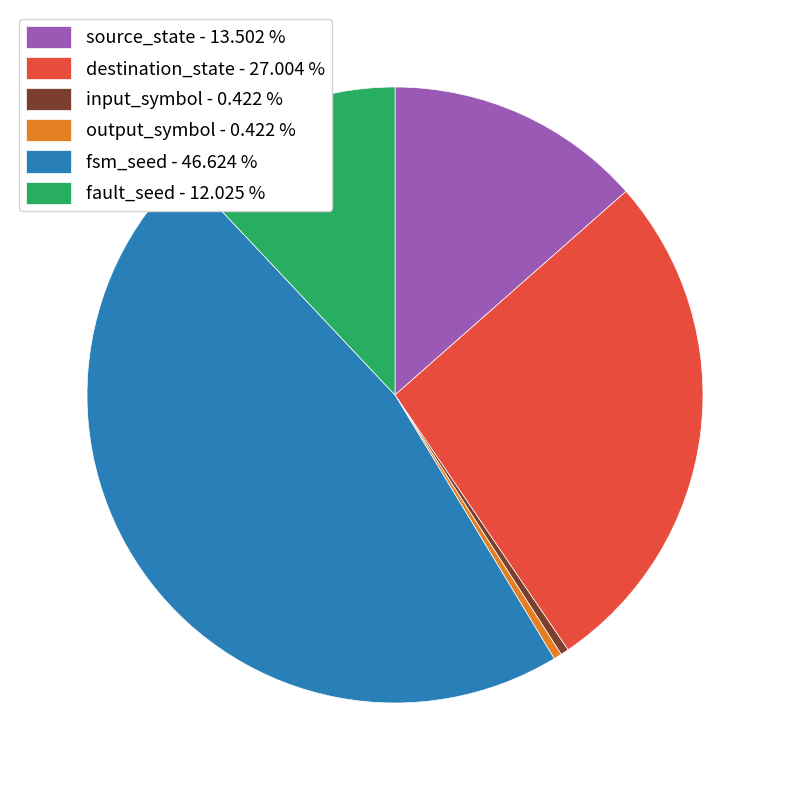

Is the sum of source_state - 13.502 % and fault_seed - 12.025 % greater than half?

No